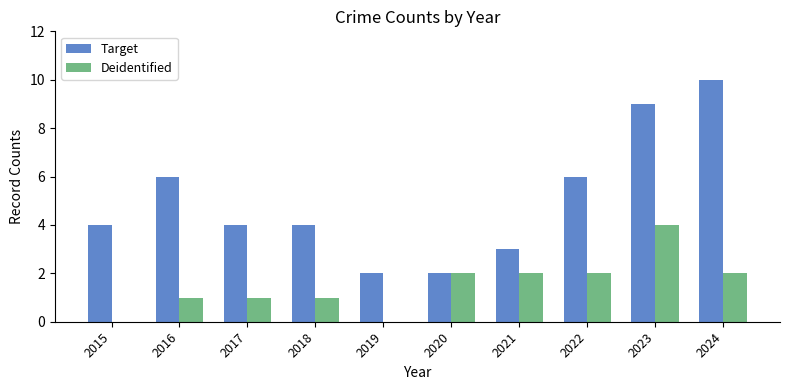

What is the maximum value shown in the chart?

10